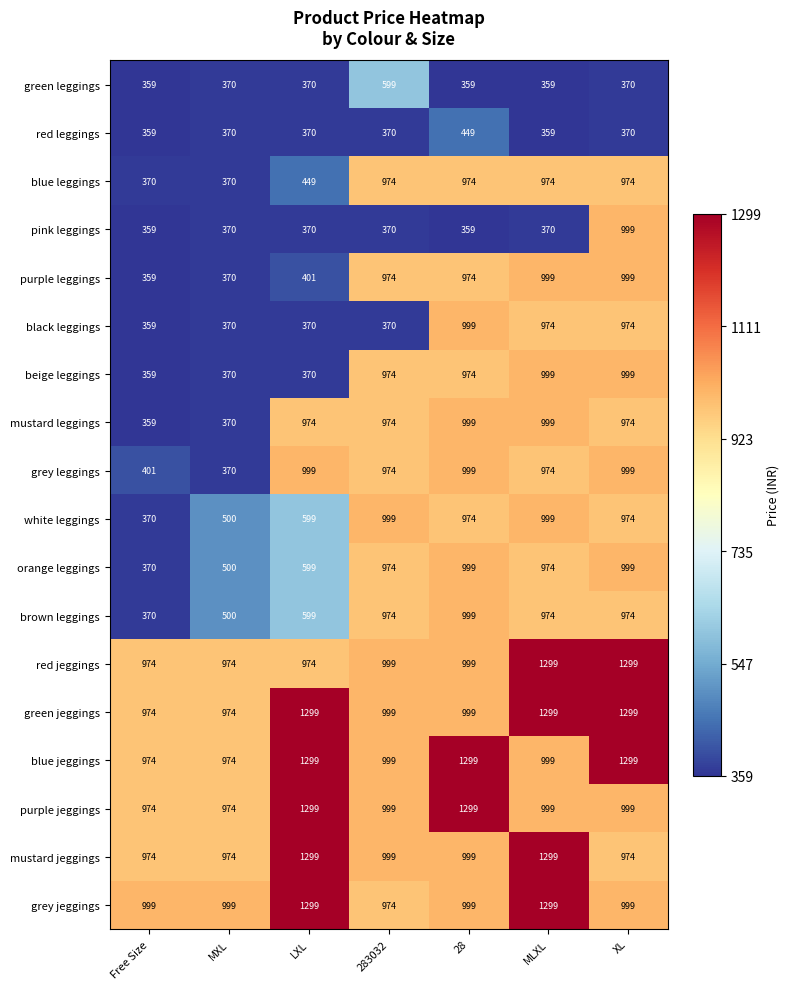

The purple jeggings series shows 1758 at MLXL. True or false?

False